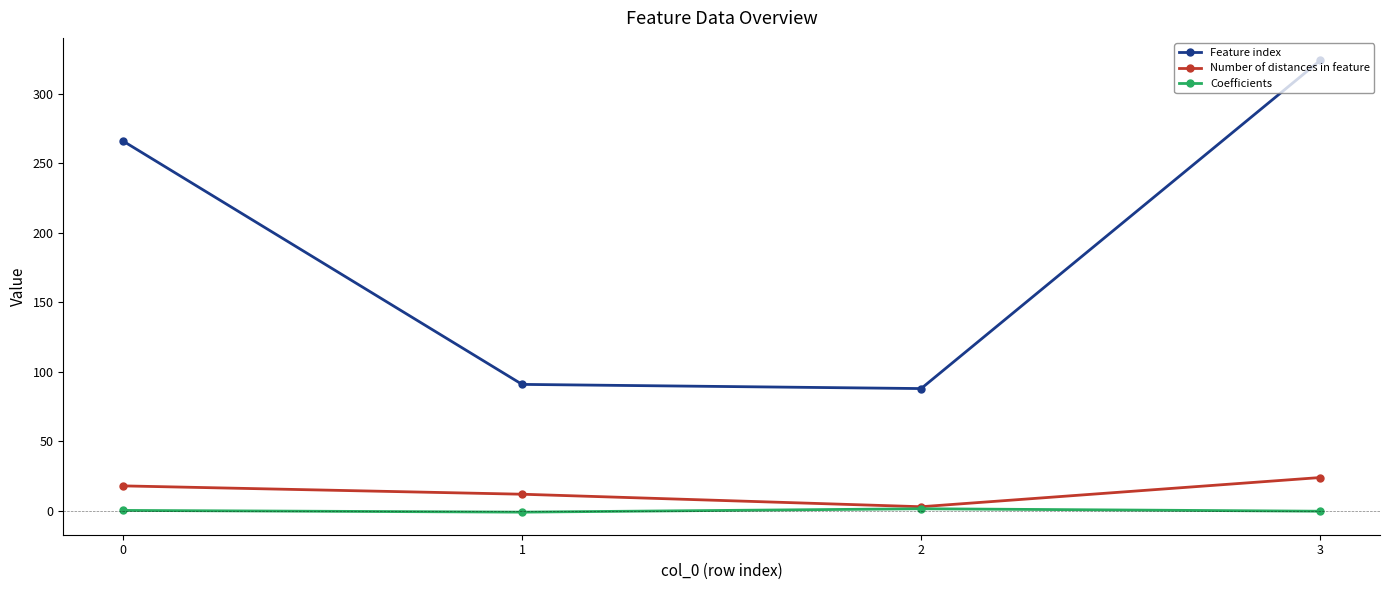

What is the maximum value for Feature index?

324.0